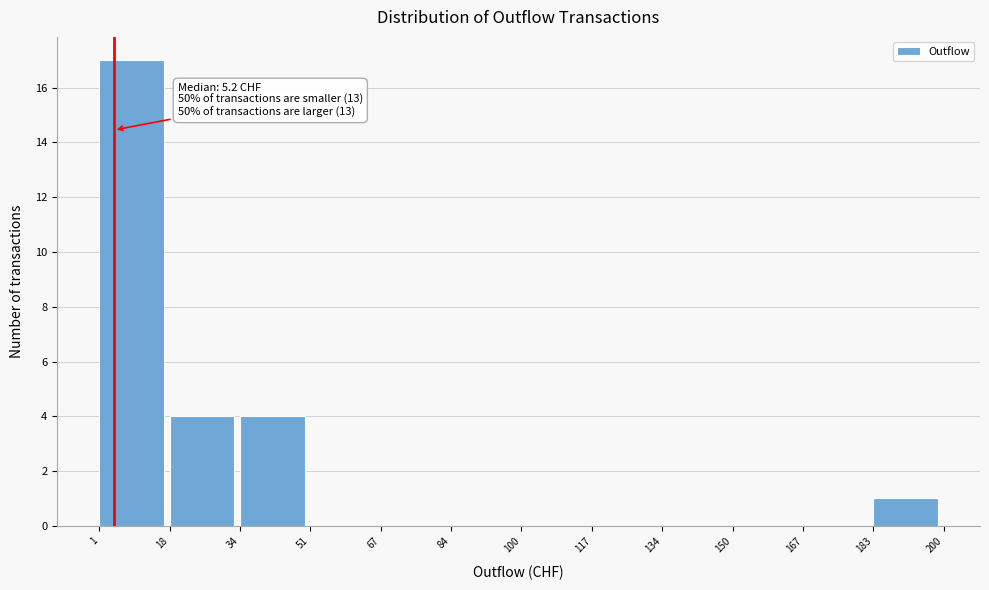

Over which range of the x-axis is the bar tallest?

1 to 18